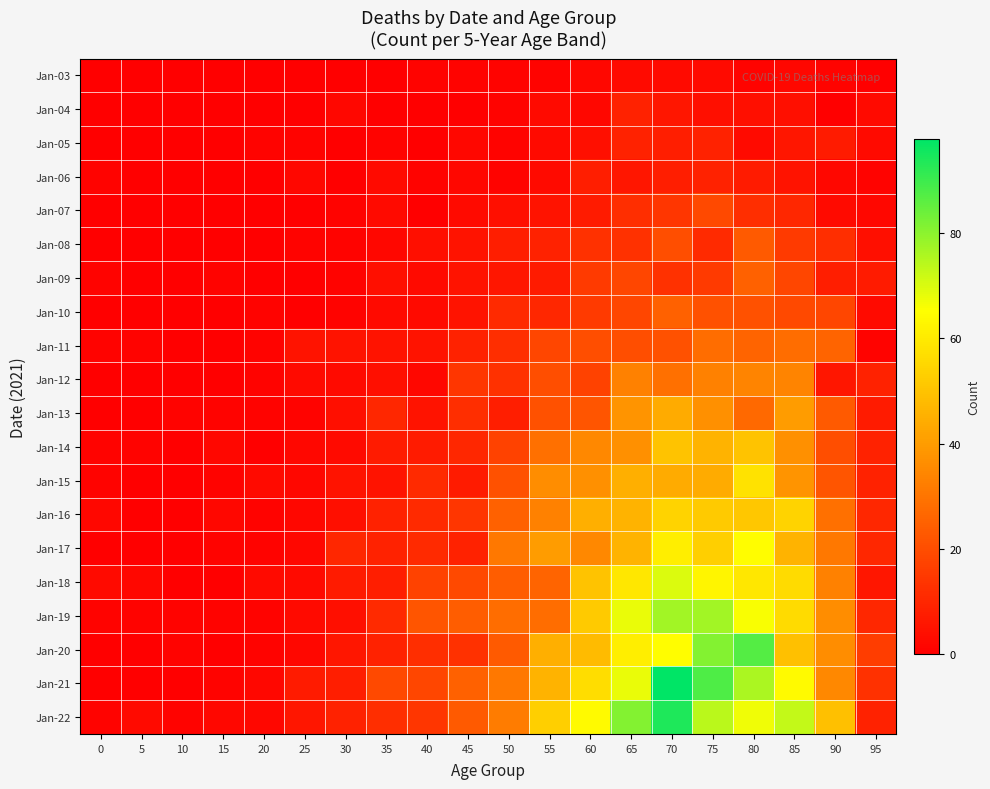

At which category is the sum across all series the highest?

70